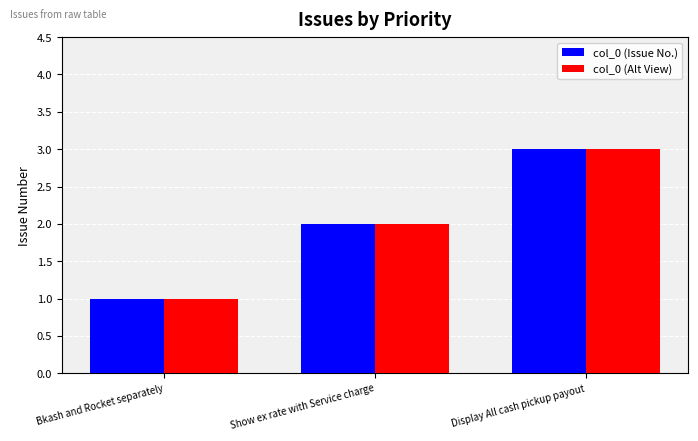

Count the col_0 (Alt View) values in the range 1 to 3.

3